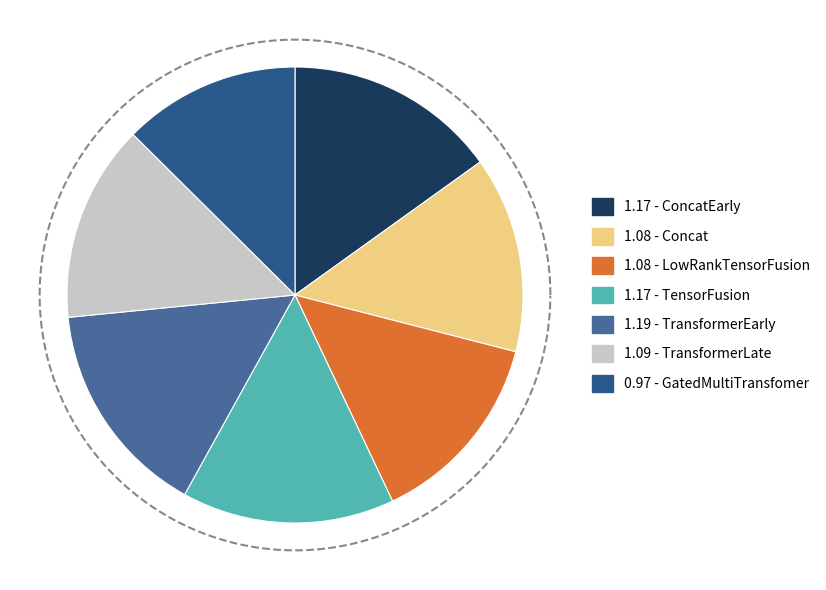

Rank the categories by value from lowest to highest.

GatedMultiTransfomer, Concat, LowRankTensorFusion, TransformerLate, TensorFusion, ConcatEarly, TransformerEarly